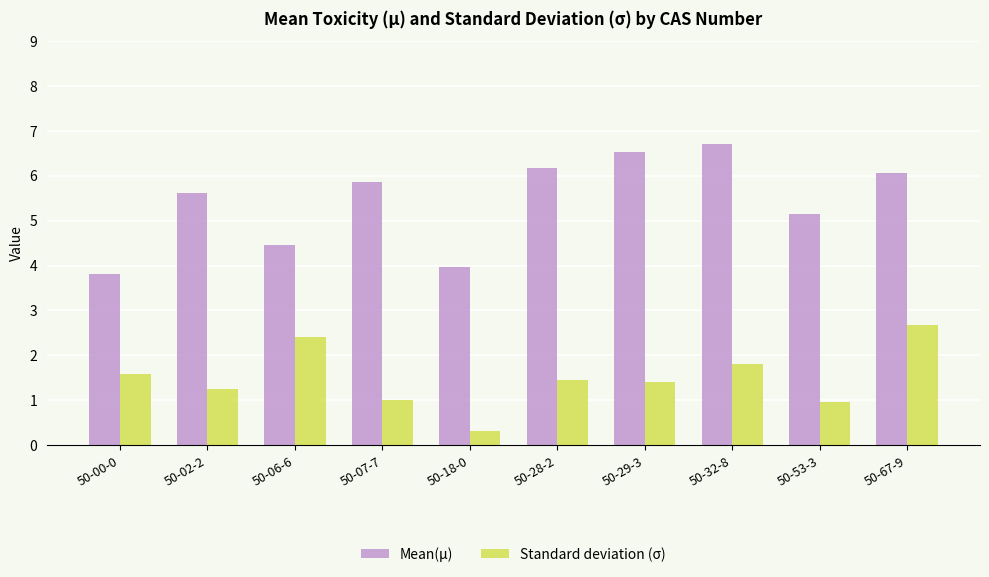

What position from the left is 50-53-3?

9